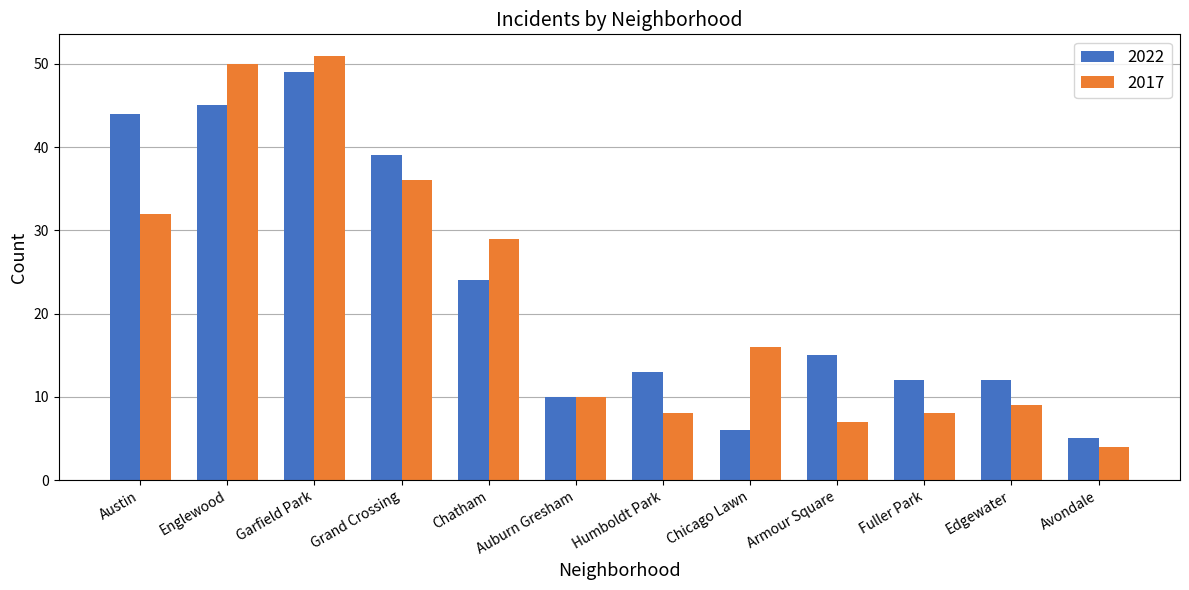

How many bars are there in each group?

2